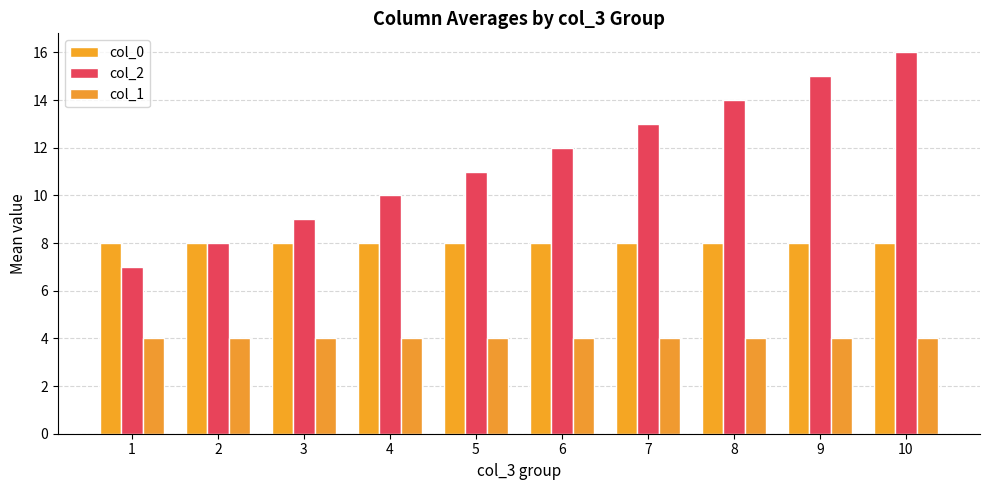

List the series in order of their peak value, lowest first.

col_1, col_0, col_2